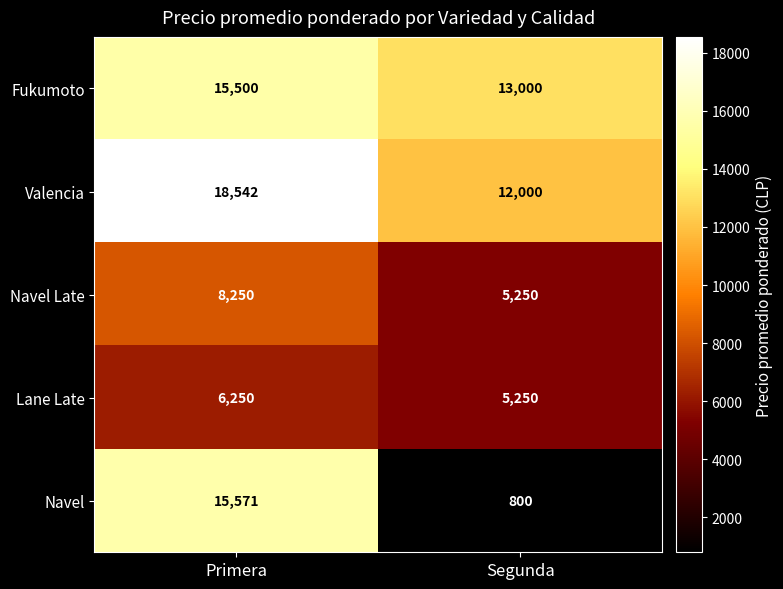

Reading left to right, what are all the values shown in this chart?

Fukumoto: Primera=15500	Segunda=13000
Valencia: Primera=18542	Segunda=12000
Navel Late: Primera=8250	Segunda=5250
Lane Late: Primera=6250	Segunda=5250
Navel: Primera=15571	Segunda=800